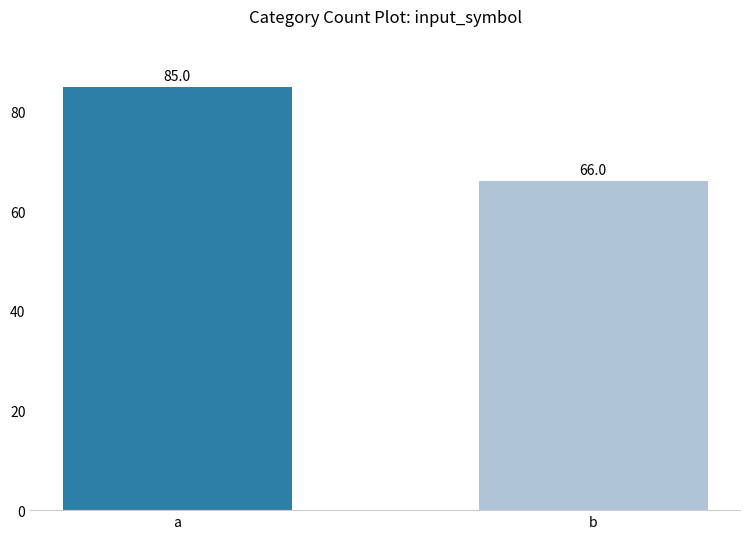

What is the sum of the values at b and a?

151